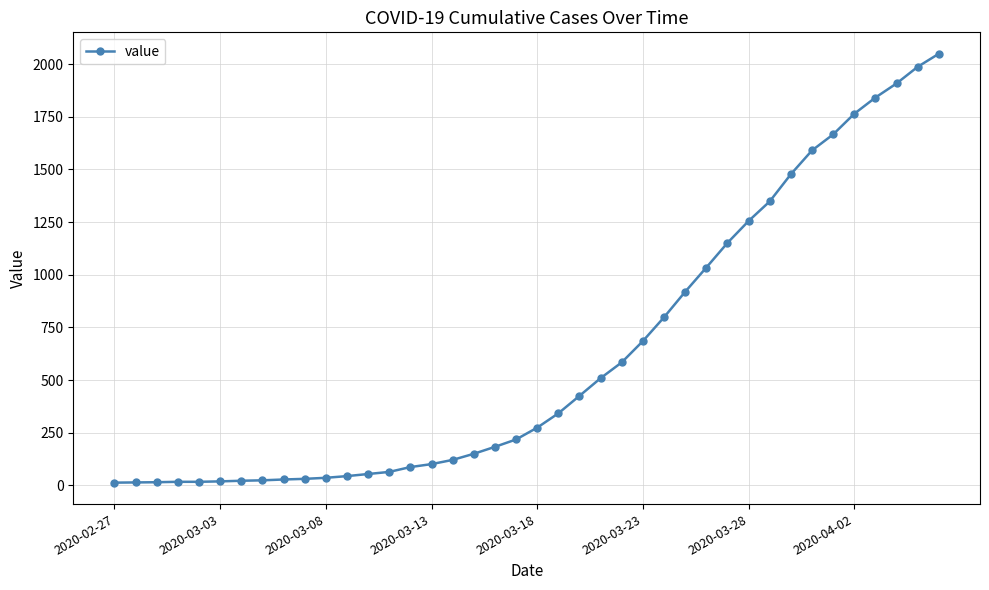

What is the maximum value shown in the chart?

2049